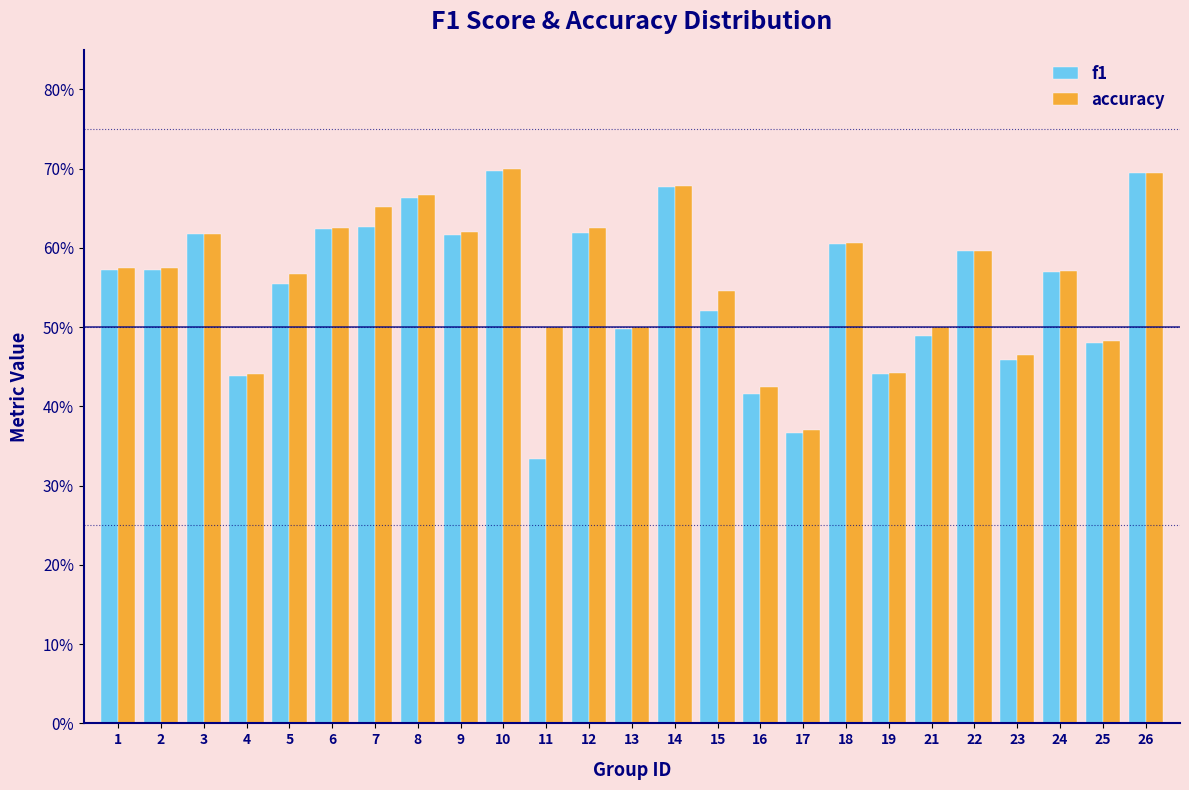

What are all the series names shown in the legend?

f1, accuracy